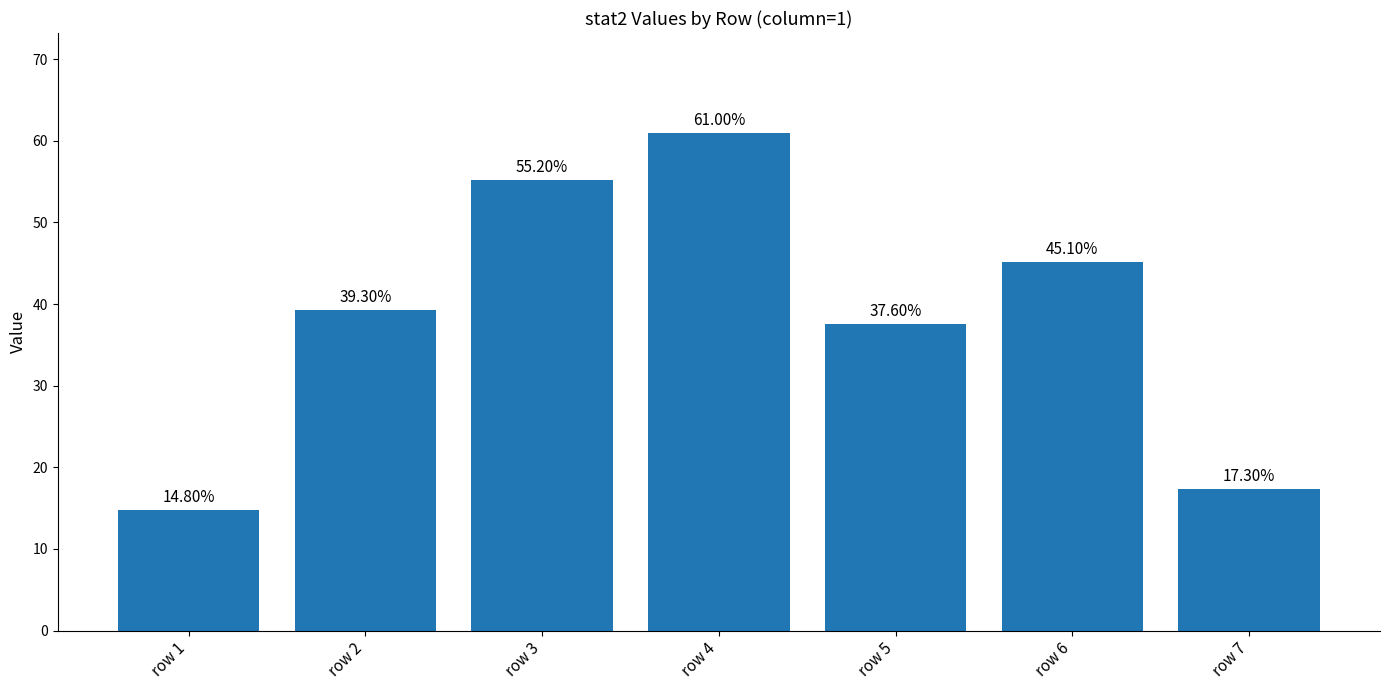

At which category does the chart reach its minimum across all series?

row 1